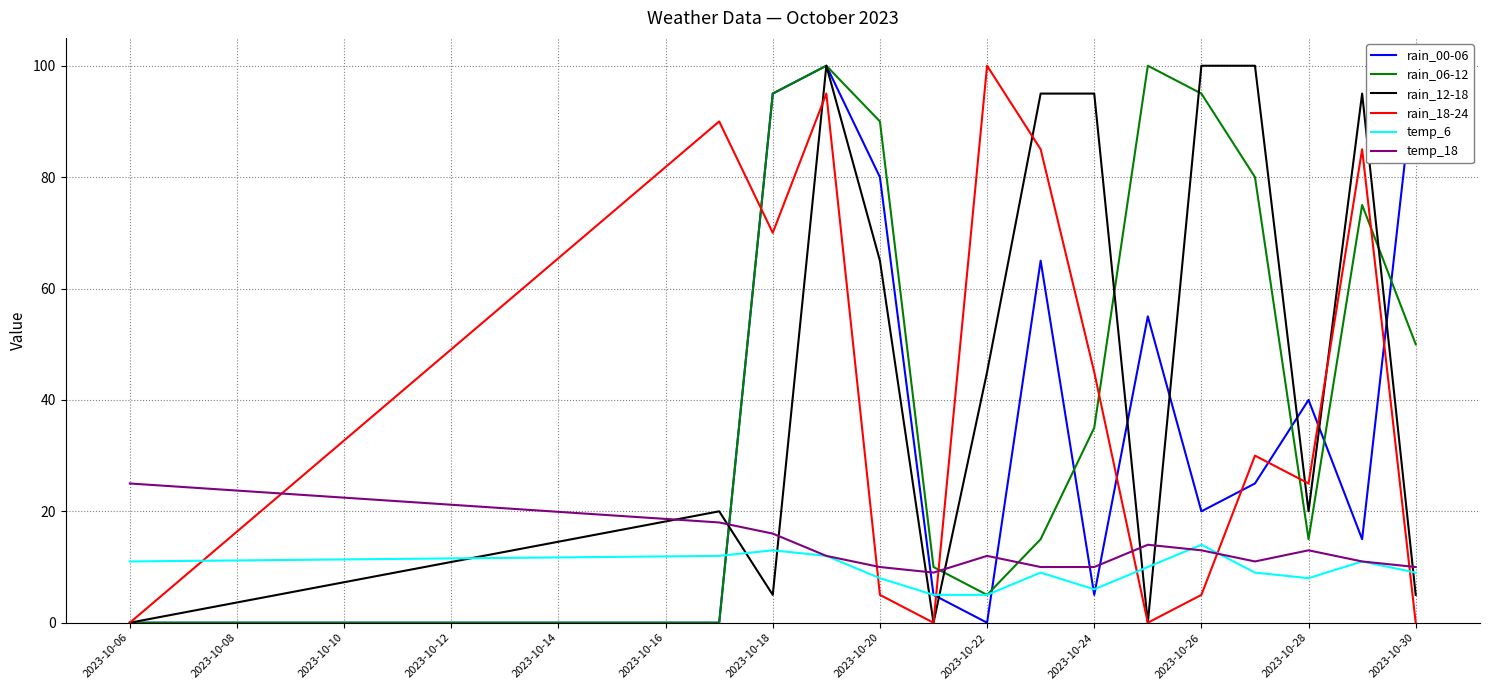

True or false: rain_12-18 and rain_00-06 cross at least once.

True